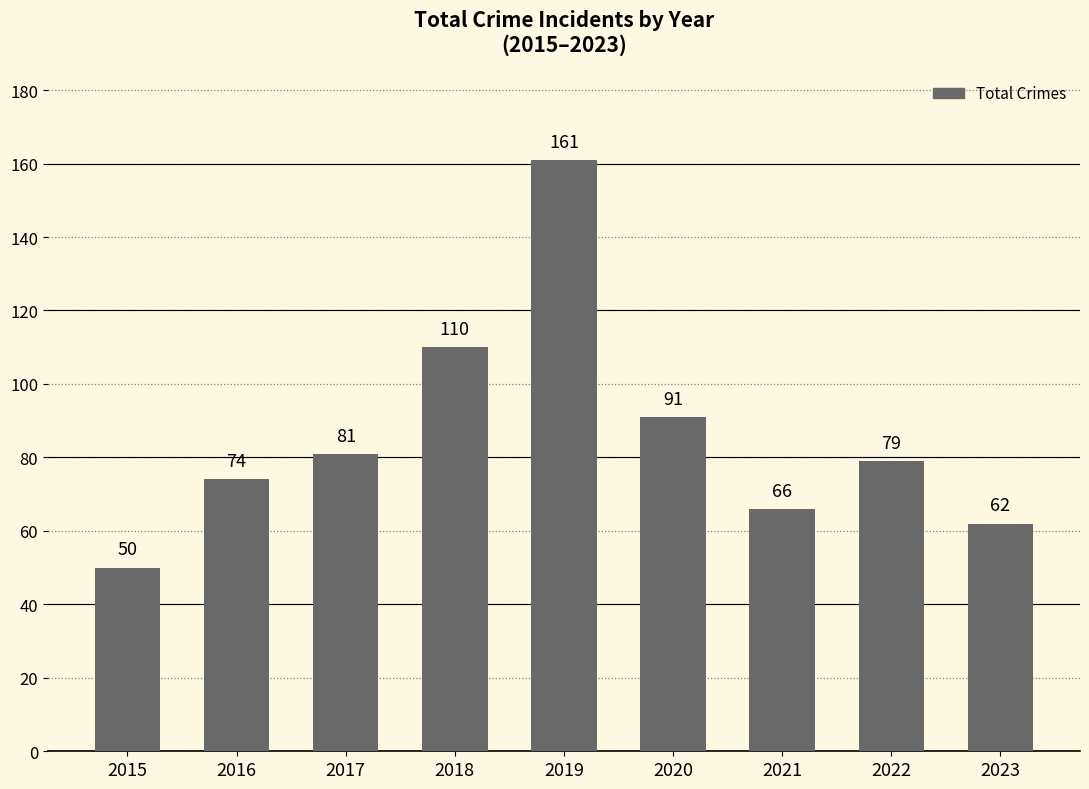

The chart shows a value of 29 at 2015. True or false?

False